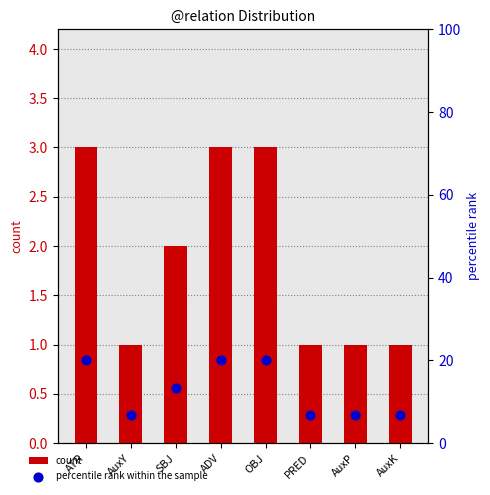

What are all the series names shown in the legend?

count, percentile rank within the sample